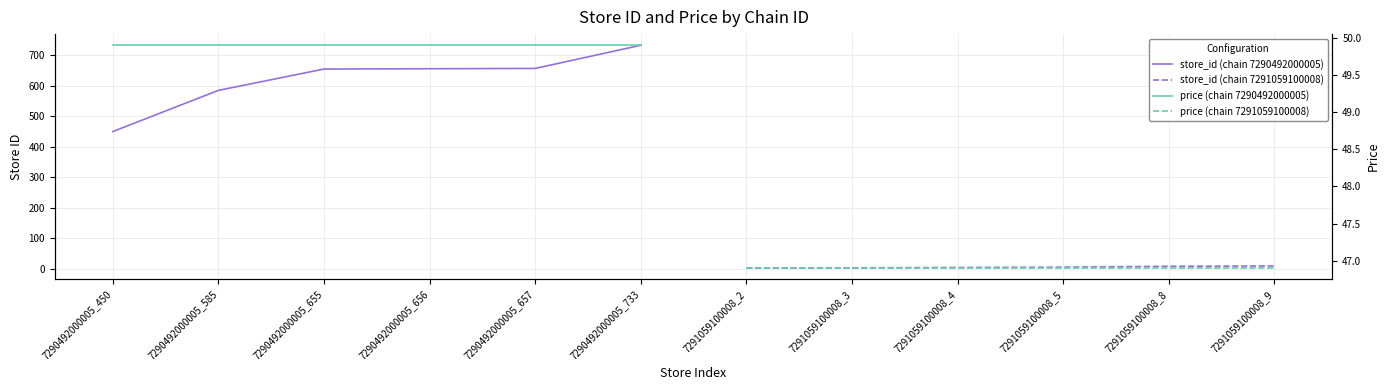

What is the average value of the price (chain 7290492000005) series?

49.9